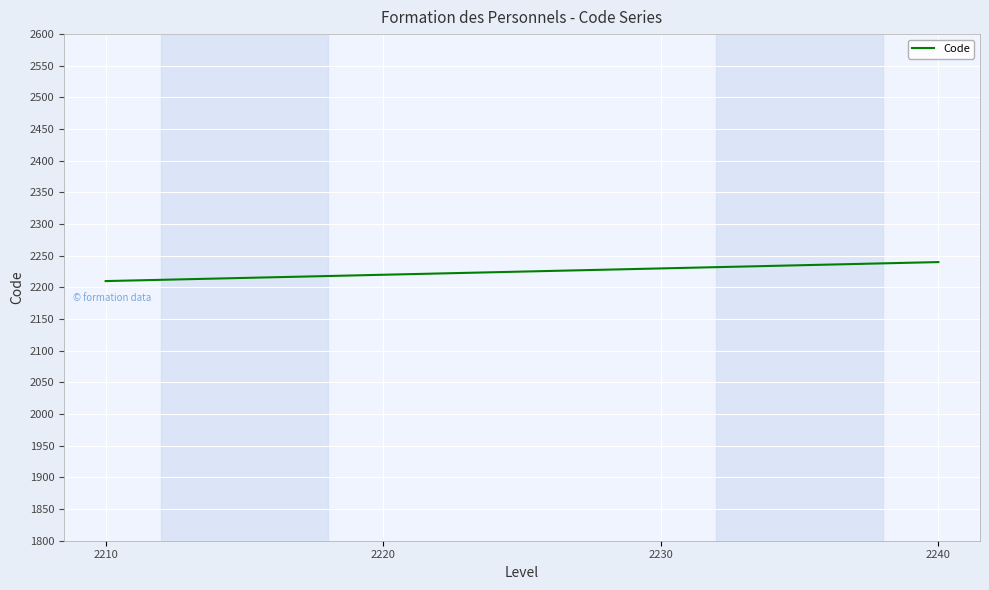

What is the difference between the maximum and minimum values?

30